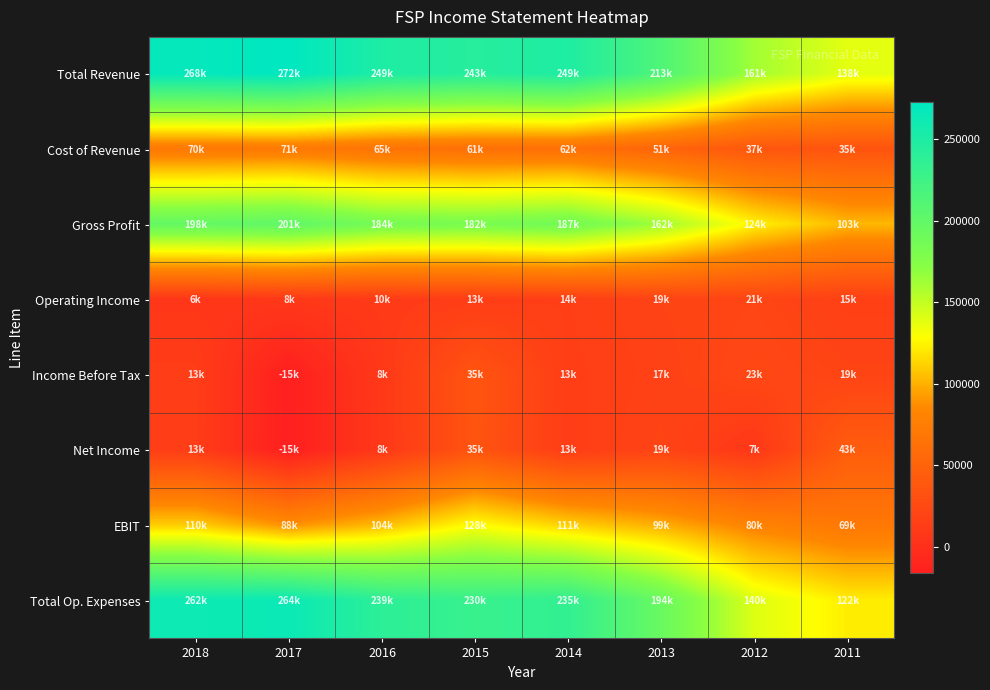

What is the difference between the highest and lowest values at 2011?

122100